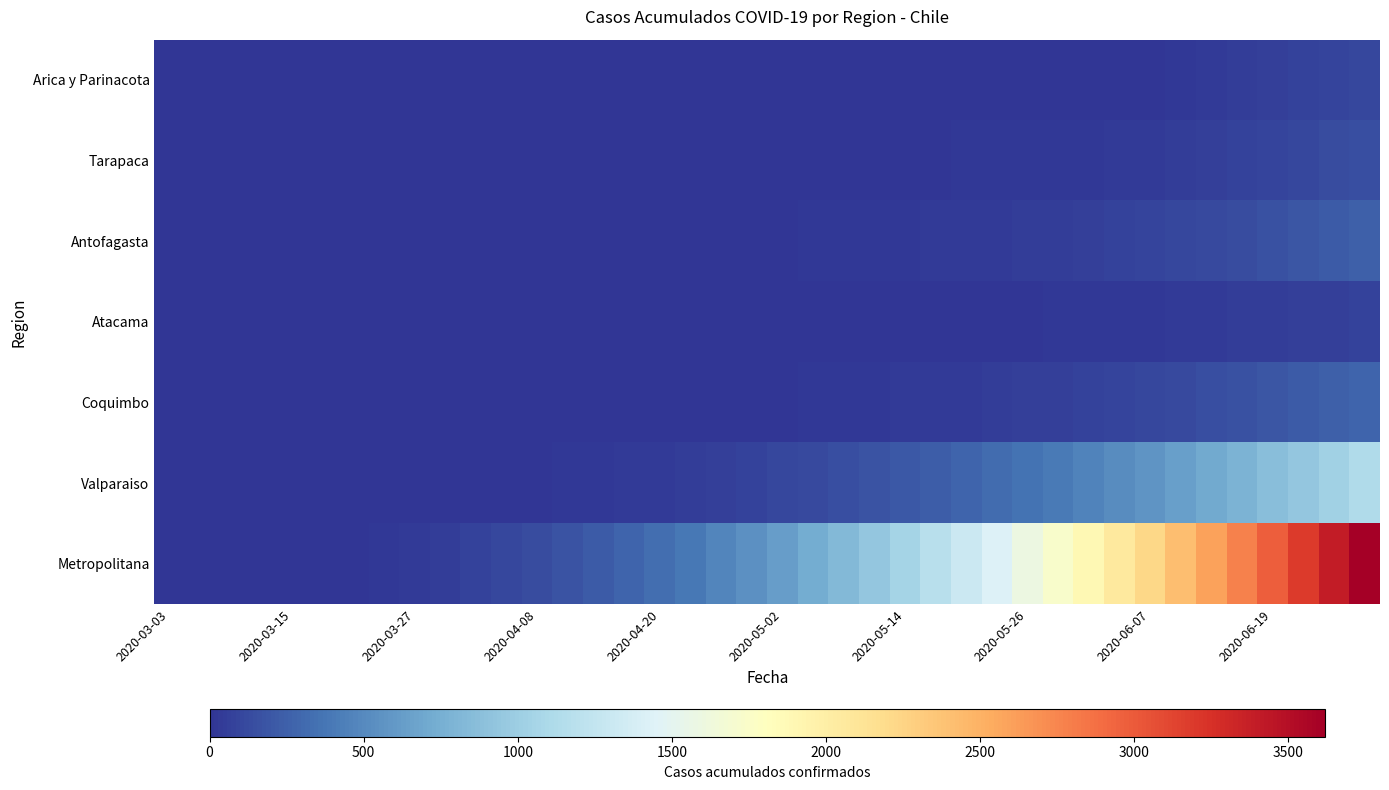

Which series has the widest spread of values?

Metropolitana